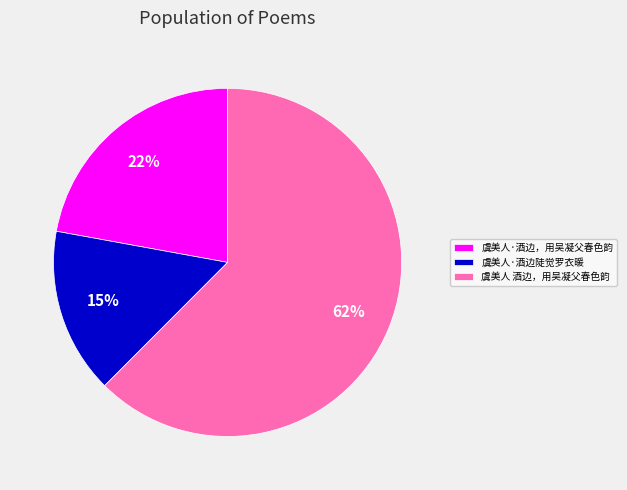

Between 虞美人 酒边，用吴凝父春色韵 and 虞美人·酒边陡觉罗衣暖, which is larger?

虞美人 酒边，用吴凝父春色韵